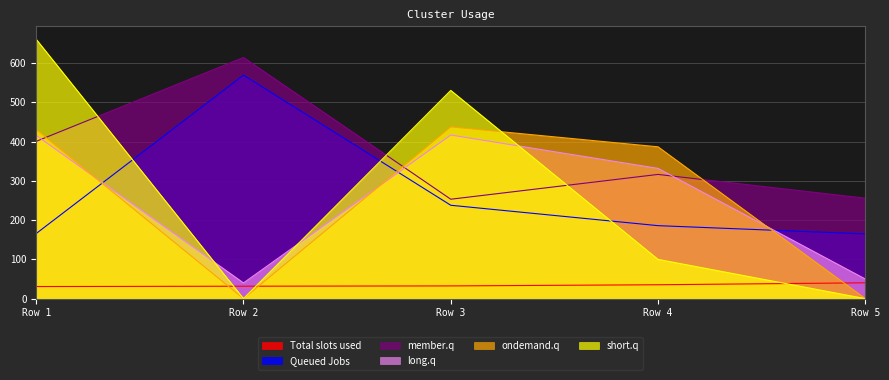

What are all the series names shown in the legend?

Total slots used, Queued Jobs, member.q, long.q, ondemand.q, short.q